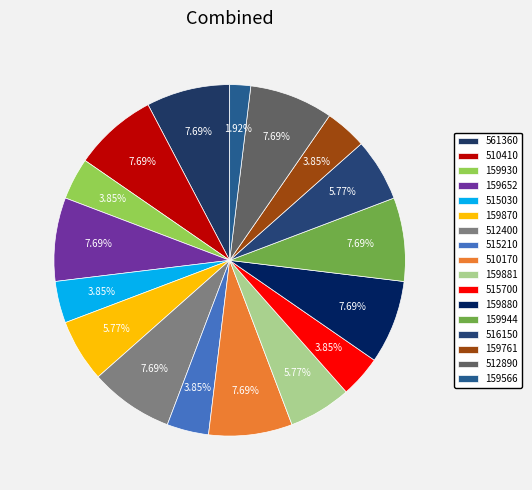

Rank the categories by value from lowest to highest.

159566, 159930, 515030, 515210, 515700, 159761, 159870, 159881, 516150, 561360, 510410, 159652, 512400, 510170, 159880, 159944, 512890